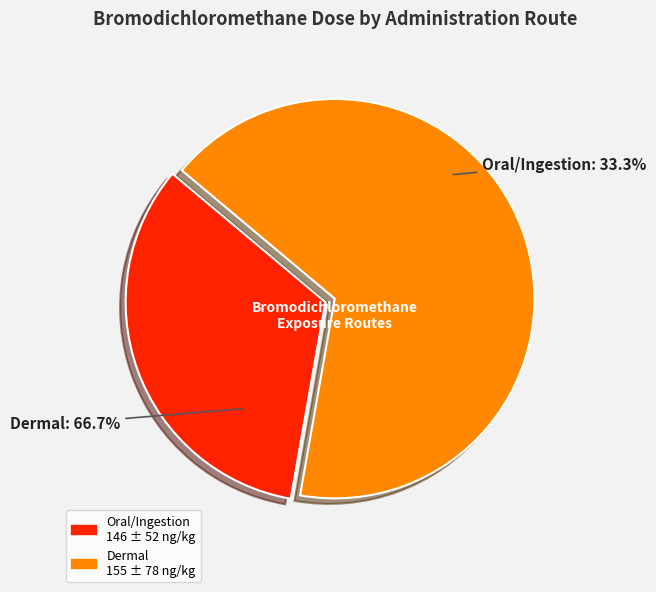

What portion of the pie excludes Oral/Ingestion: 146 ± 52 ng/kg?

66.7%